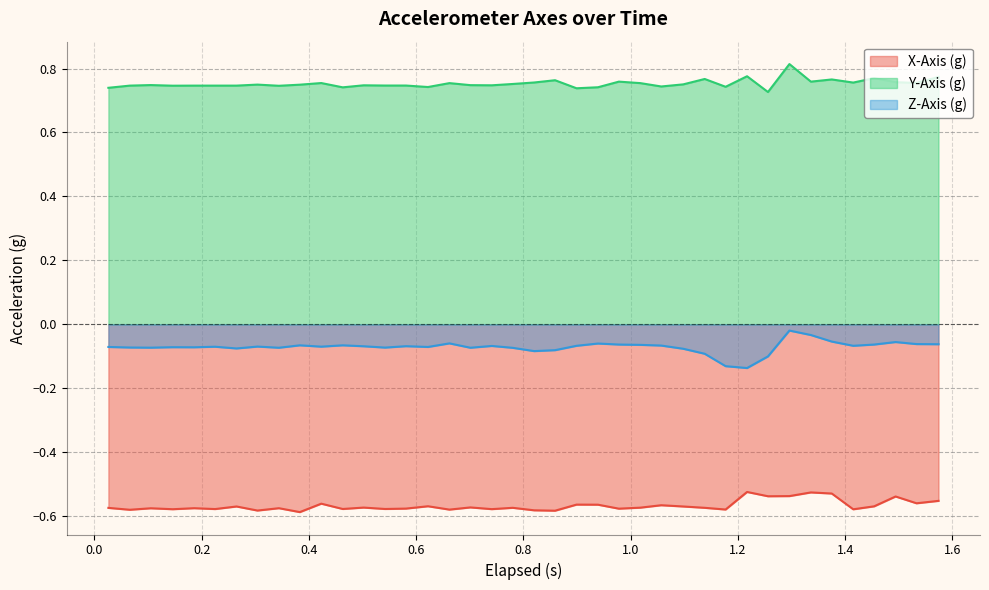

What is the greatest value displayed?

0.8